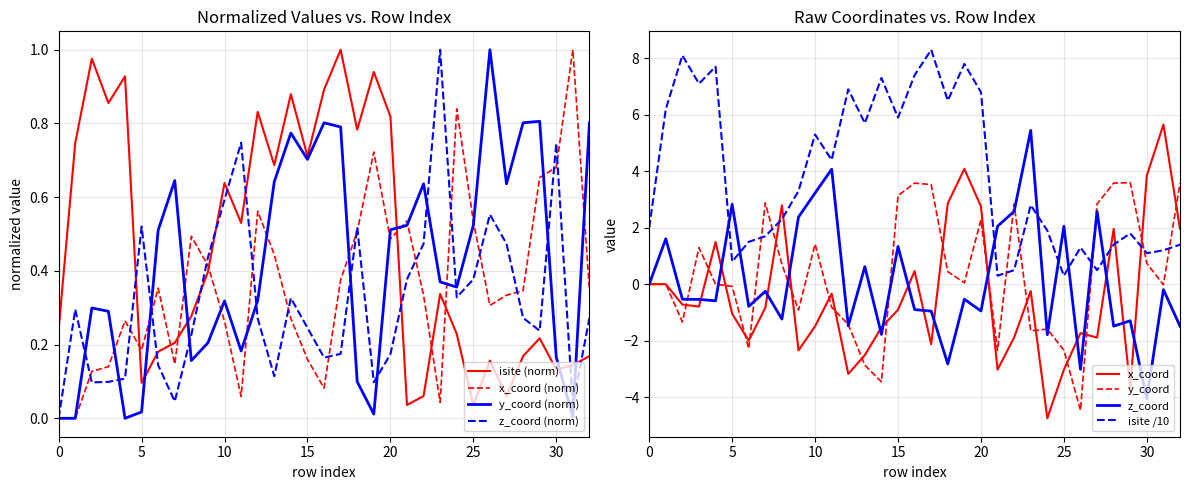

True or false: y_coord and z_coord cross at least once.

True